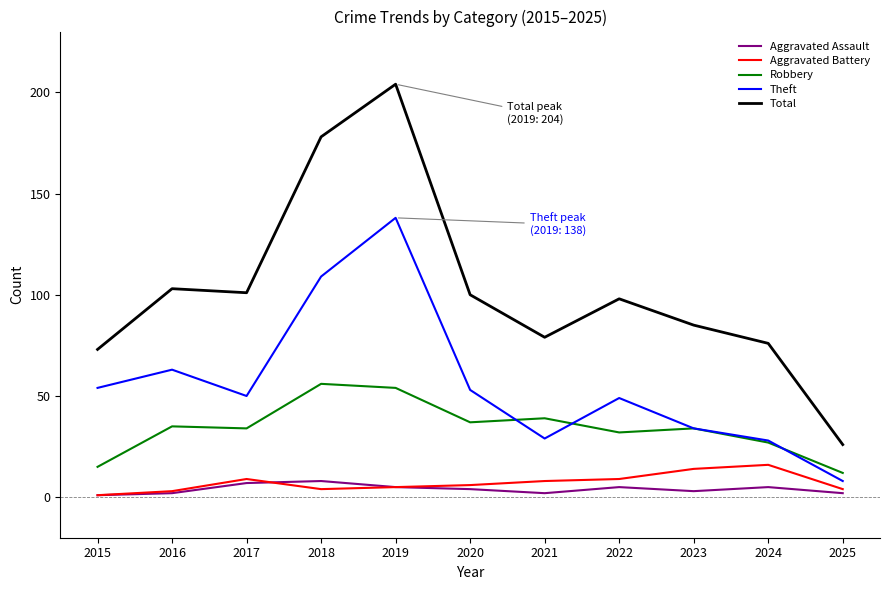

The Robbery series shows 56 at 2018. True or false?

True